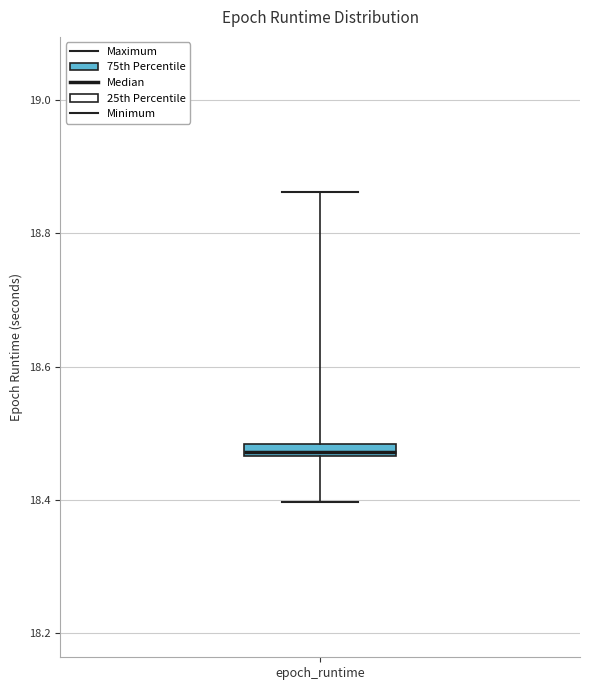

Where does the lower whisker of the box for epoch_runtime end on the y-axis? The values are not printed on the chart, so give them approximately, as read against the axis.

18.40